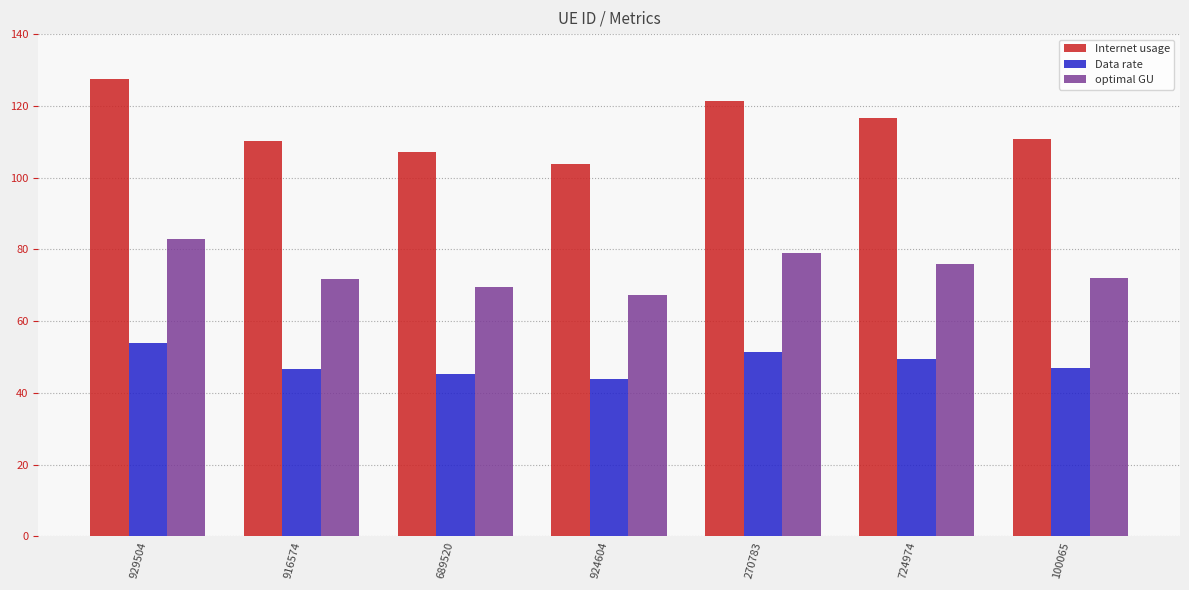

What position from the left is 724974?

6